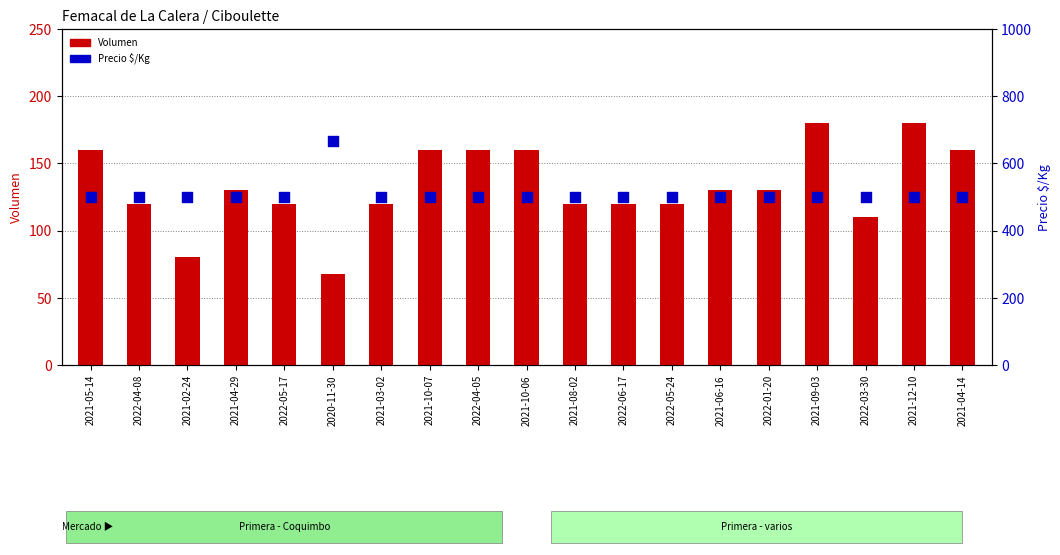

Which series has the largest Y range (max minus min)?

Precio $/Kg